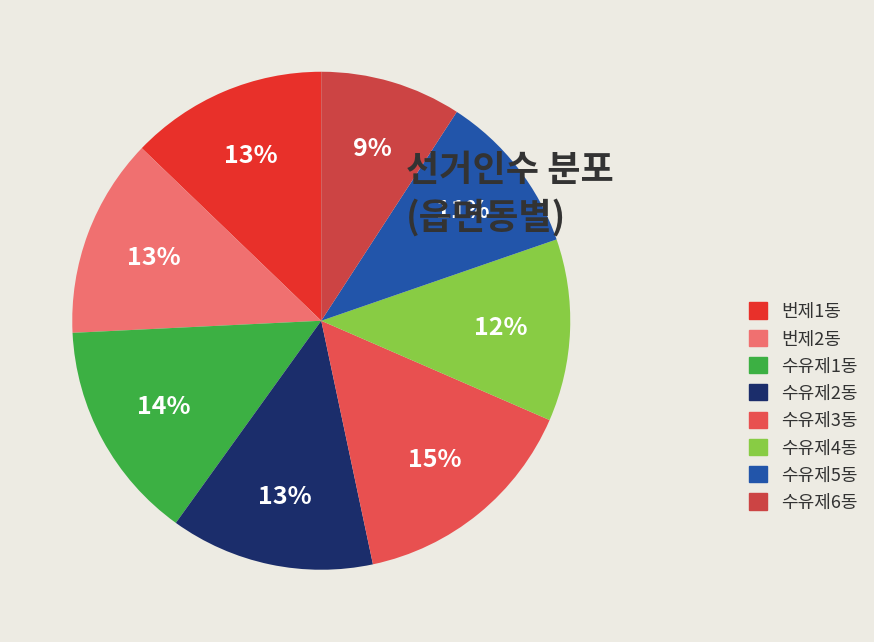

Which category has the biggest portion of the pie?

수유제3동